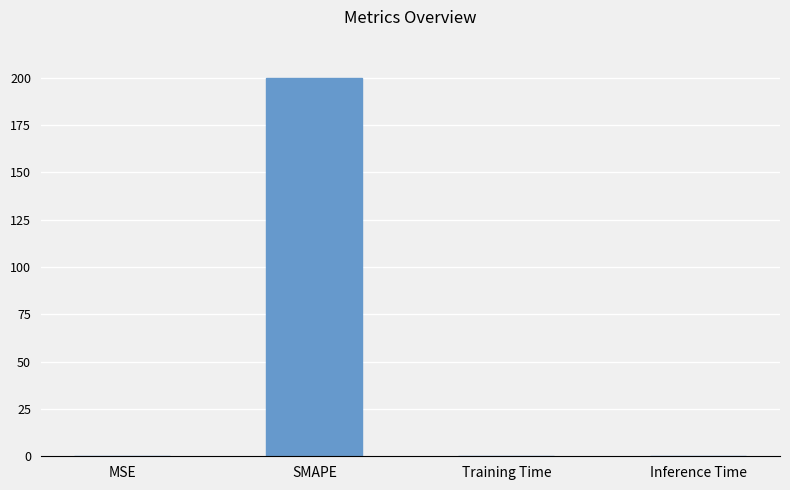

What is the average value?

50.0